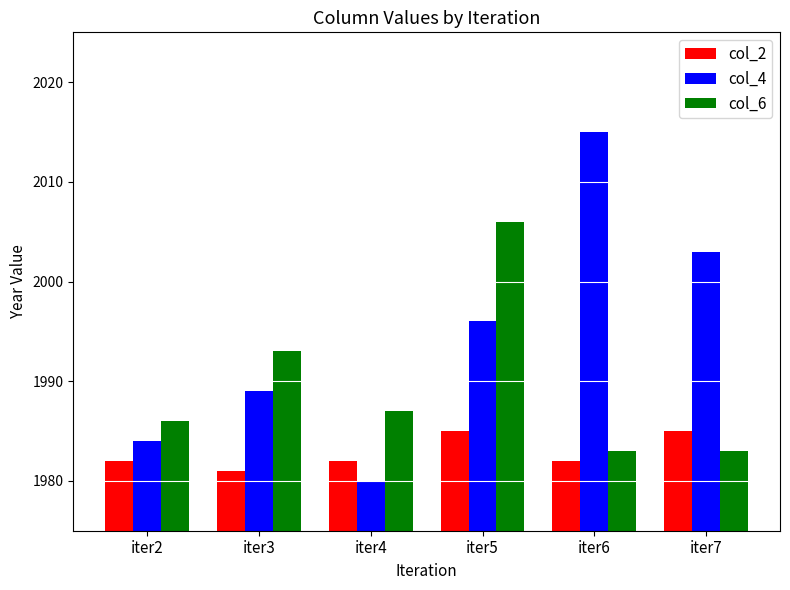

What is the maximum value for col_2?

1985